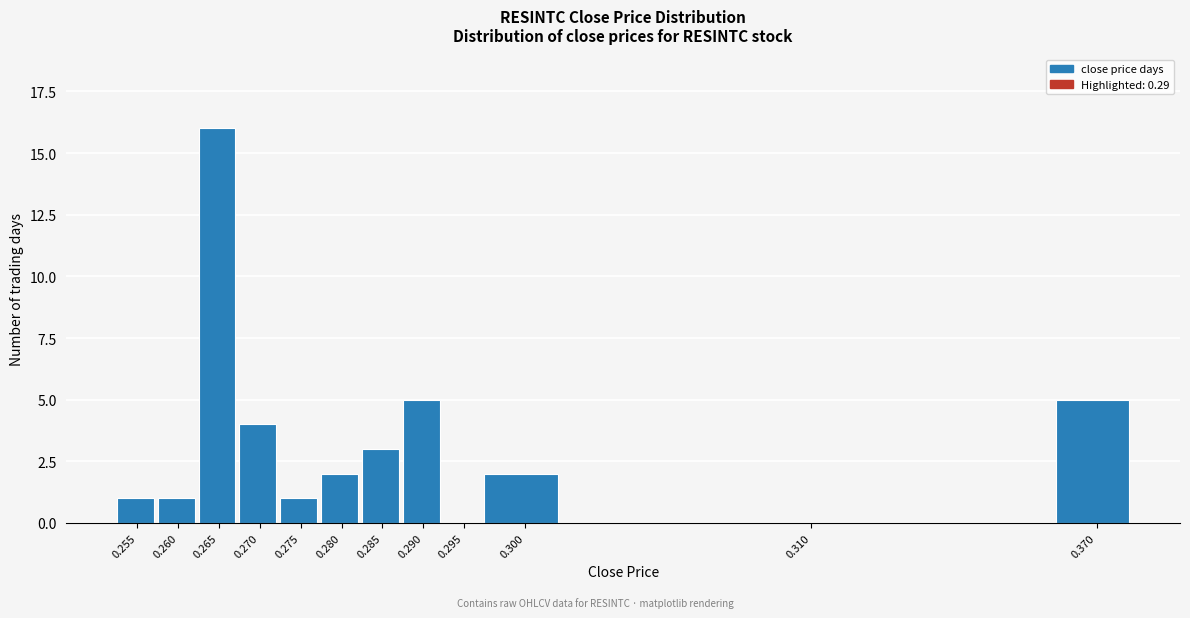

Reading right to left, extract all data points from this chart.

0.370=5	0.310=0	0.300=2	0.295=0	0.290=5	0.285=3	0.280=2	0.275=1	0.270=4	0.265=16	0.260=1	0.255=1